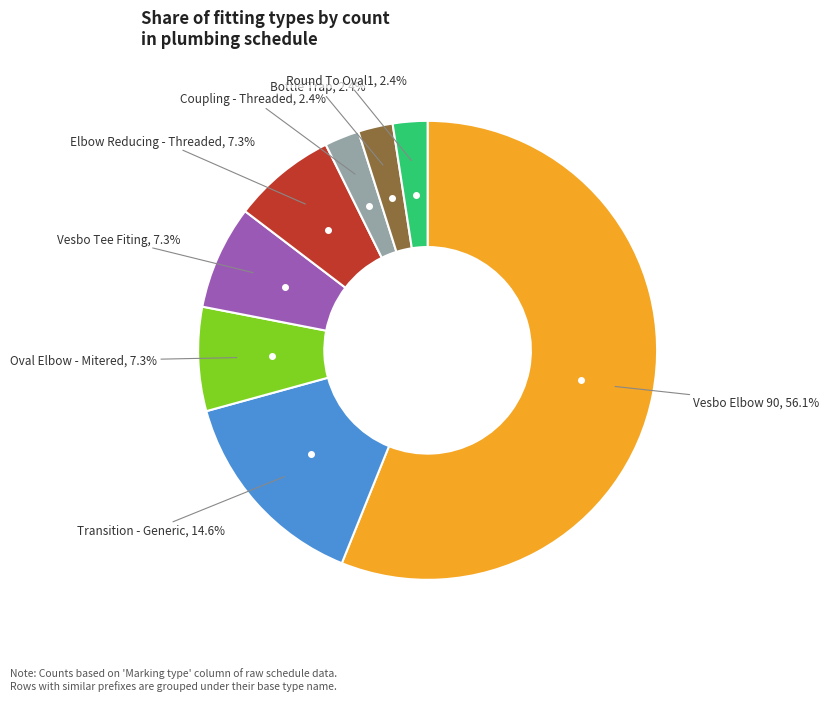

Is there a majority slice in this chart?

Yes